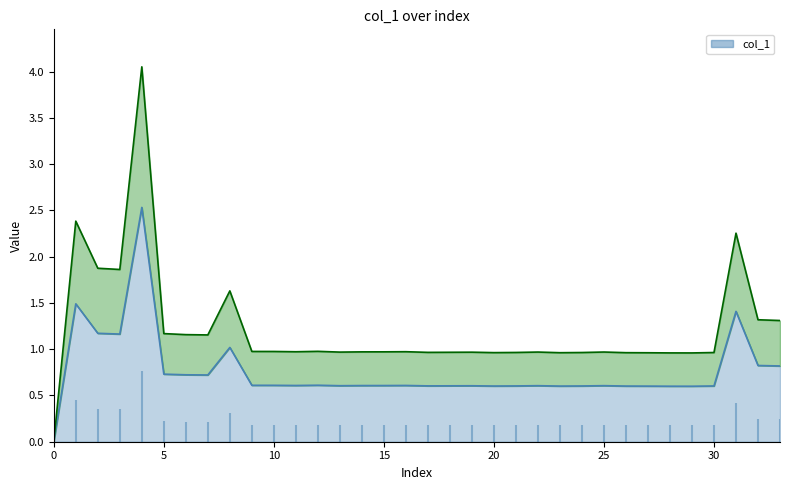

List the labels in order of value, largest first.

4, 1, 31, 2, 3, 8, 32, 33, 5, 6, 7, 12, 9, 10, 16, 11, 15, 14, 25, 22, 13, 19, 18, 17, 21, 24, 30, 20, 26, 23, 27, 28, 29, 0